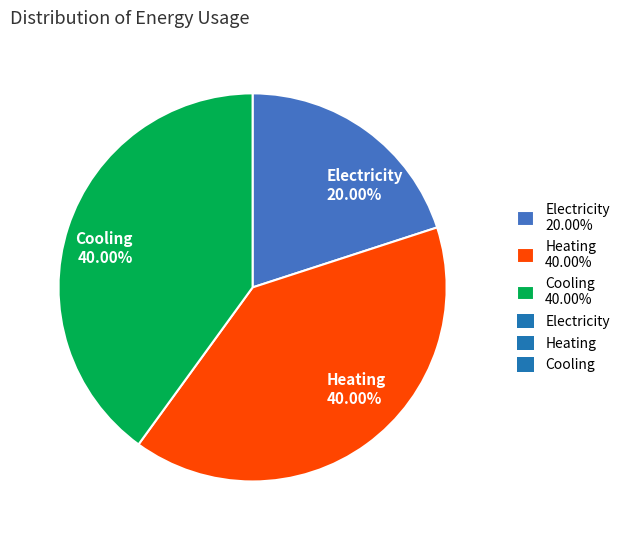

True or false: Cooling accounts for 40% of the total.

True